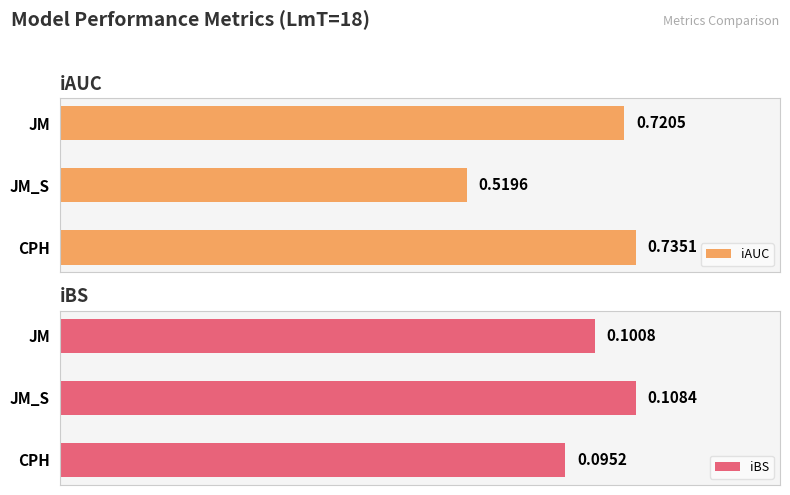

What is the difference between the second highest and minimum values in the iAUC series?

0.2